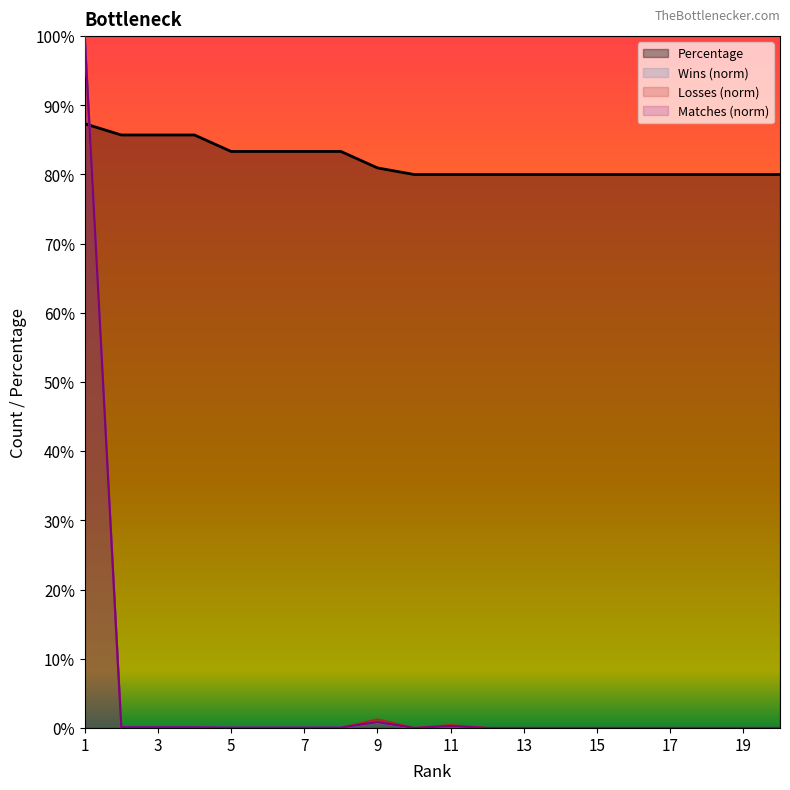

Does the chart have visible grid lines?

No